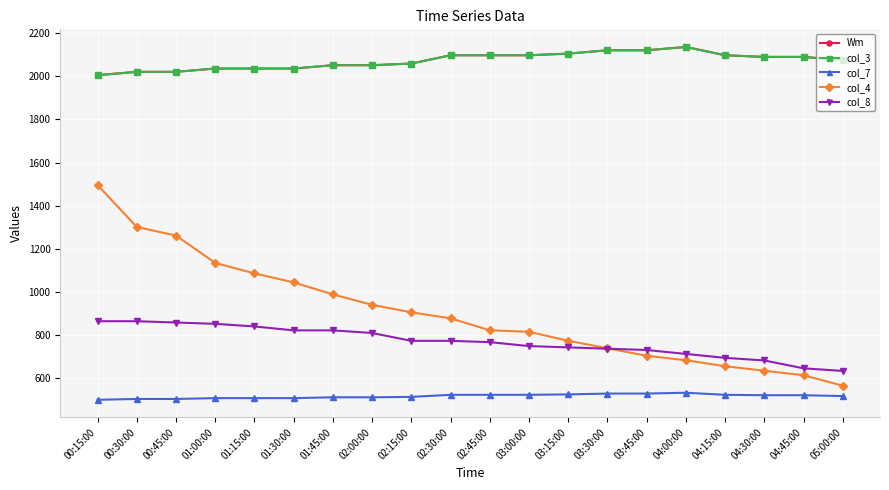

Does the chart display data point markers on the line(s)?

Yes